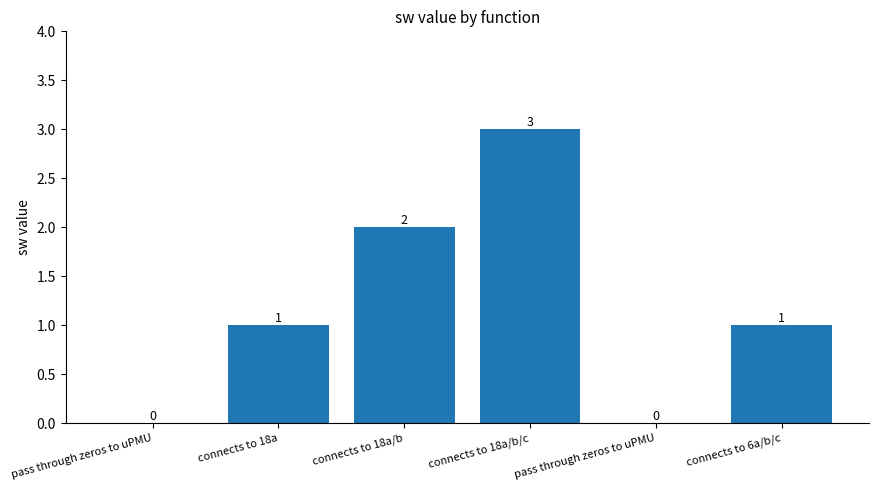

List the labels in order of value, largest first.

connects to 18a/b/c, connects to 18a/b, connects to 18a, connects to 6a/b/c, pass through zeros to uPMU, pass through zeros to uPMU